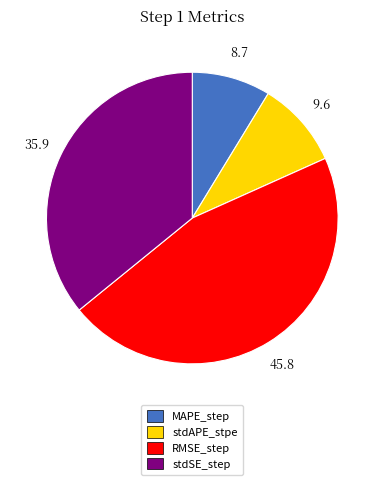

True or false: stdAPE_stpe accounts for 10% of the total.

True